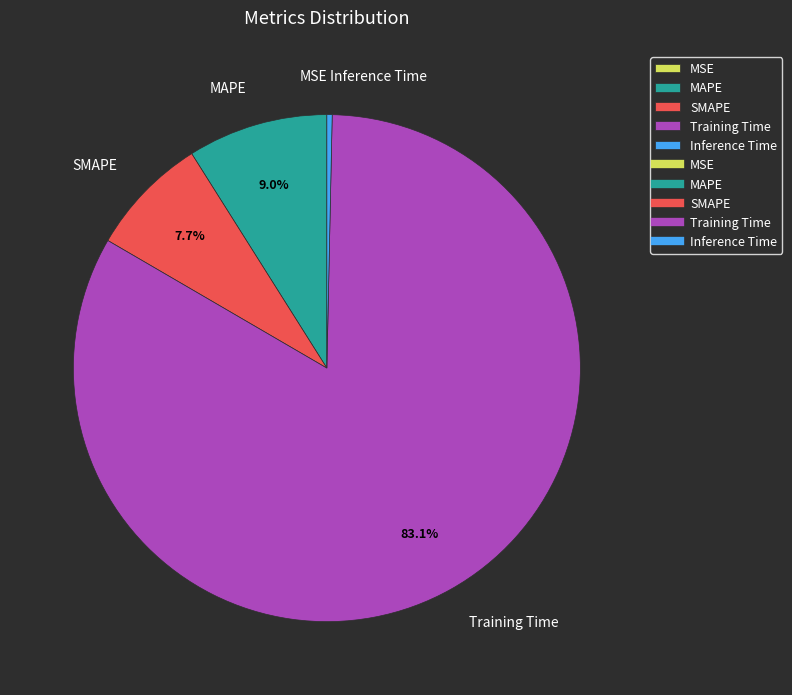

To the nearest percent, what is the combined percentage of MAPE and Training Time?

92%